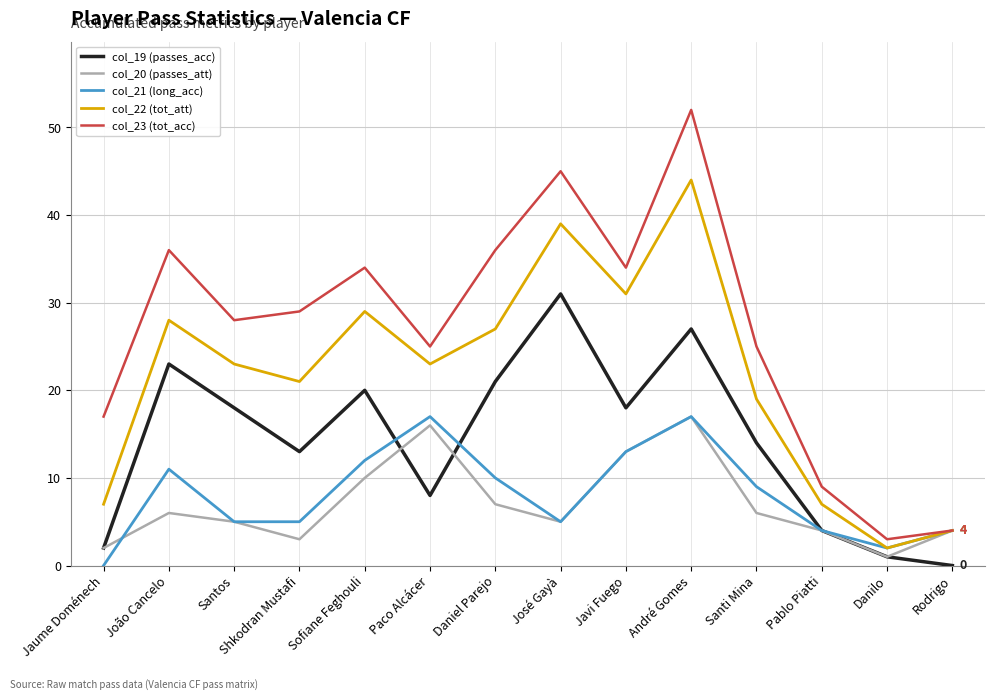

Which series has the largest total across all categories?

col_23 (tot_acc)